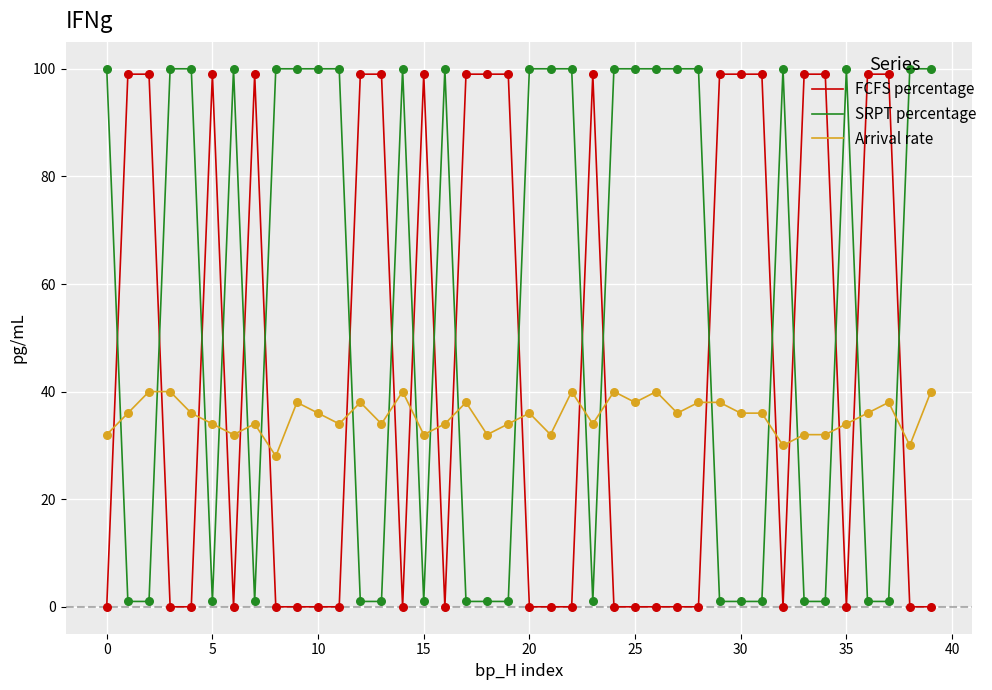

Which series has the largest total across all categories?

SRPT percentage